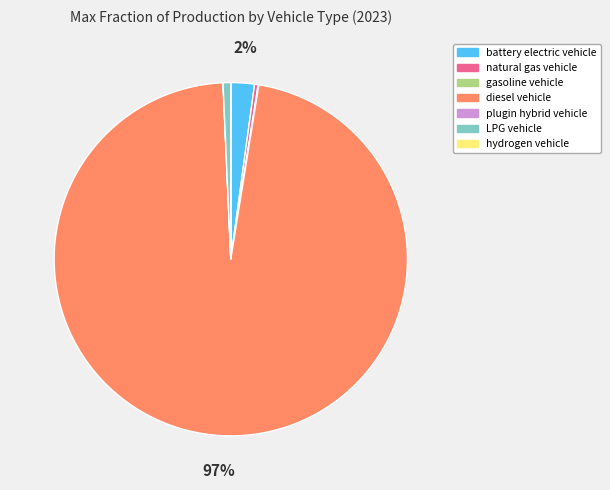

Is it true that LPG vehicle is 11% of the pie?

False